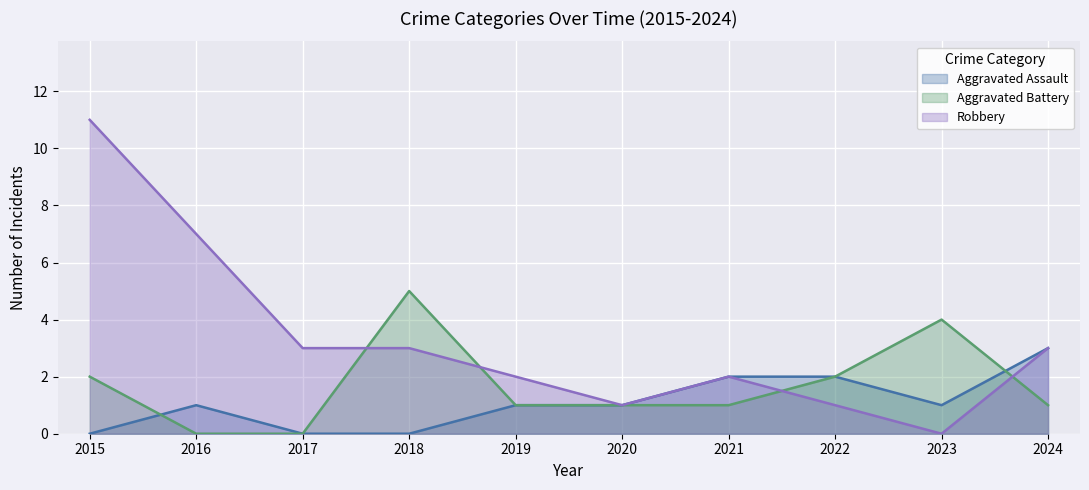

Which category has the lowest value across all series?

2015